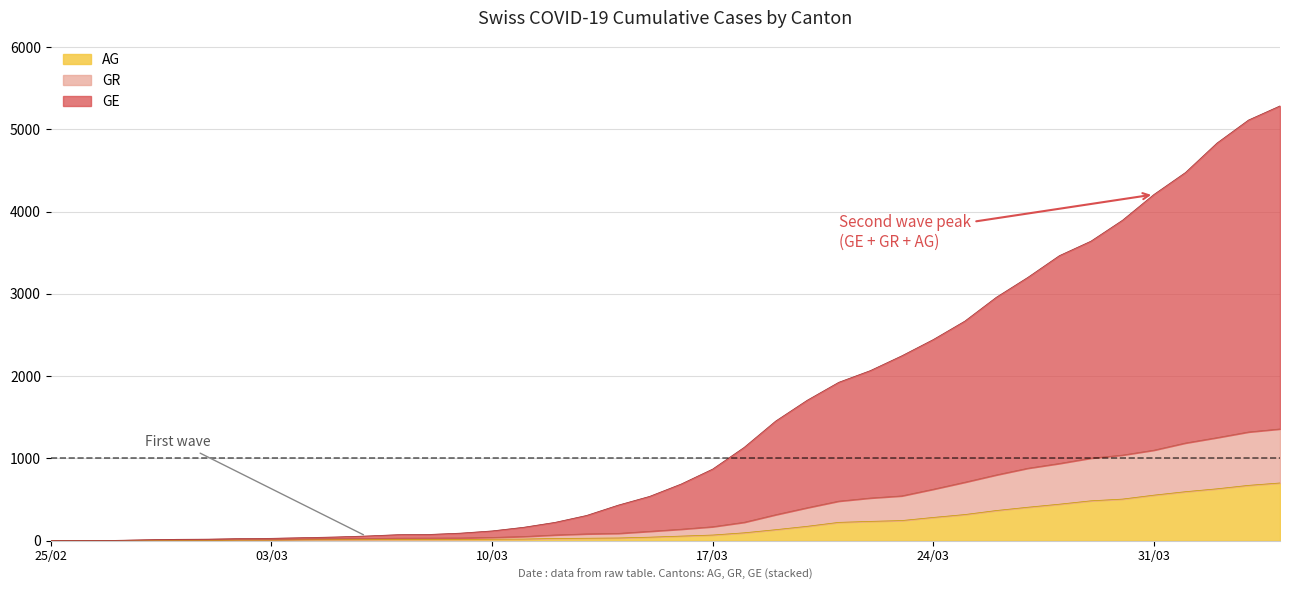

What is the maximum value for AG?

702